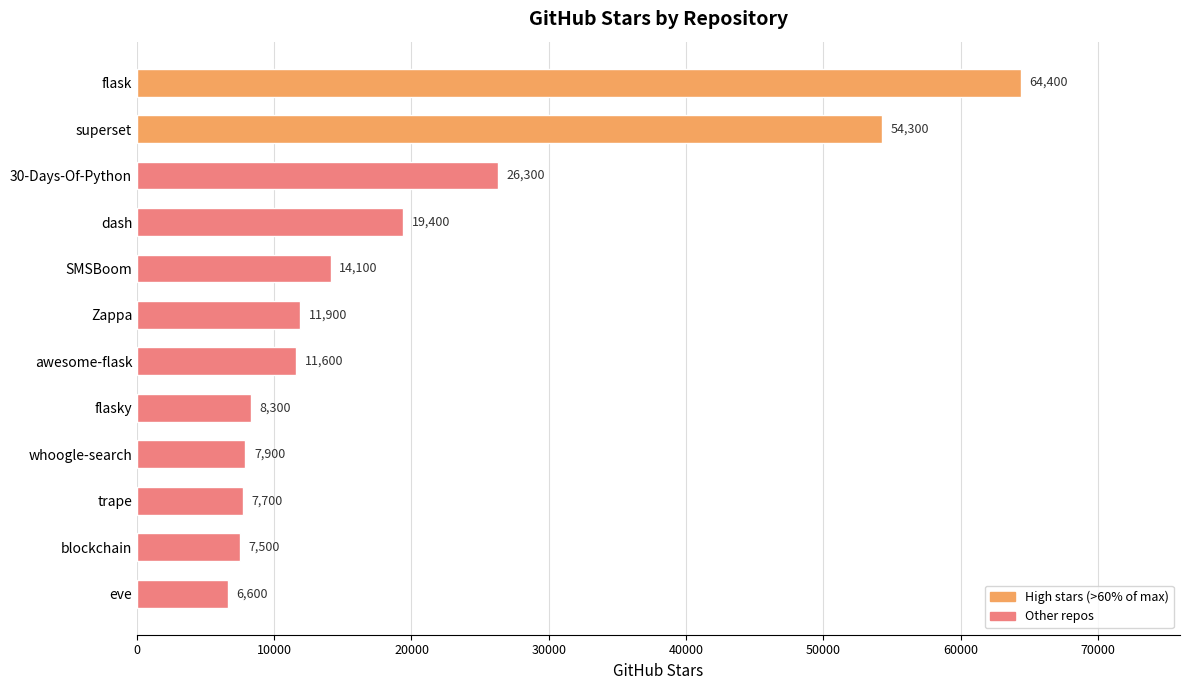

List the labels in order of value, largest first.

flask, superset, 30-Days-Of-Python, dash, SMSBoom, Zappa, awesome-flask, flasky, whoogle-search, trape, blockchain, eve